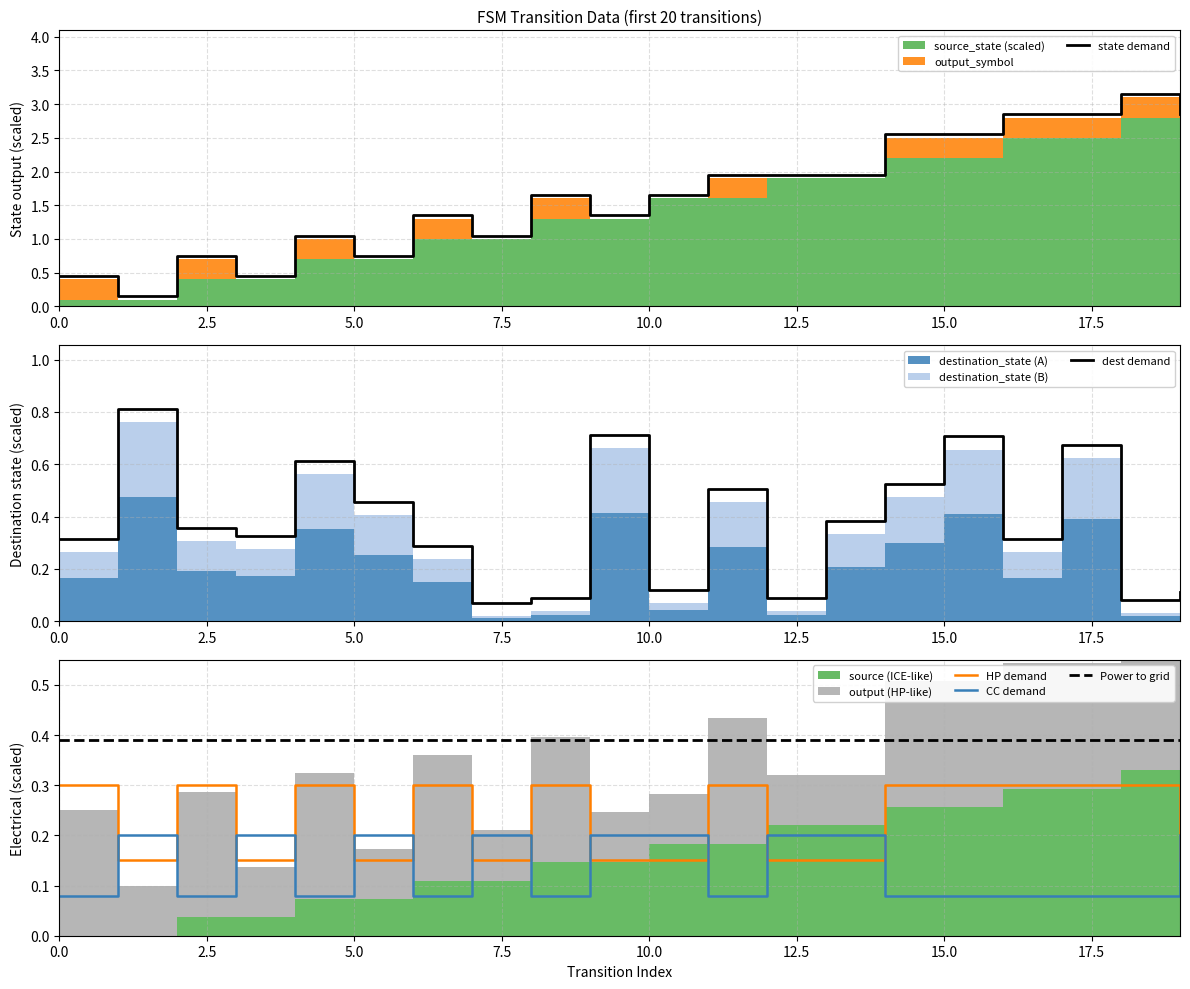

True or false: CC demand and Power to grid intersect in this chart.

False